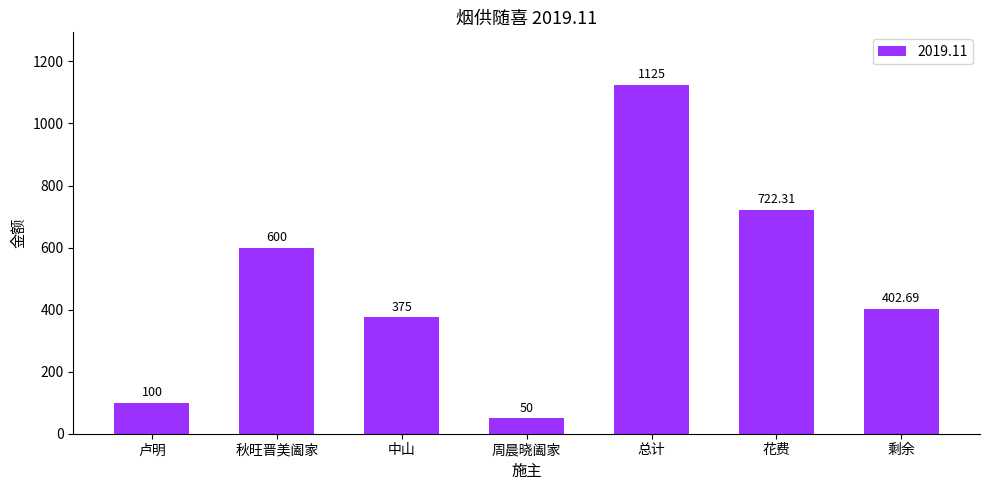

Which category has the lowest value across all series?

周晨晓阖家